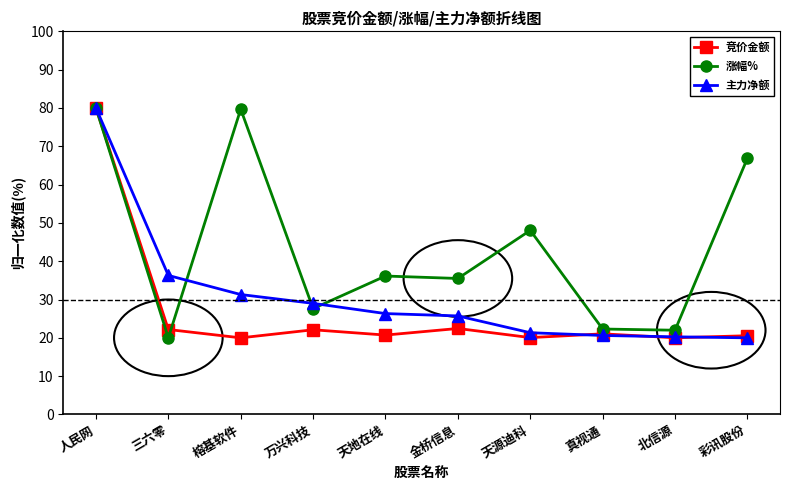

What is the spread (max minus min) of values at 万兴科技?

6.9